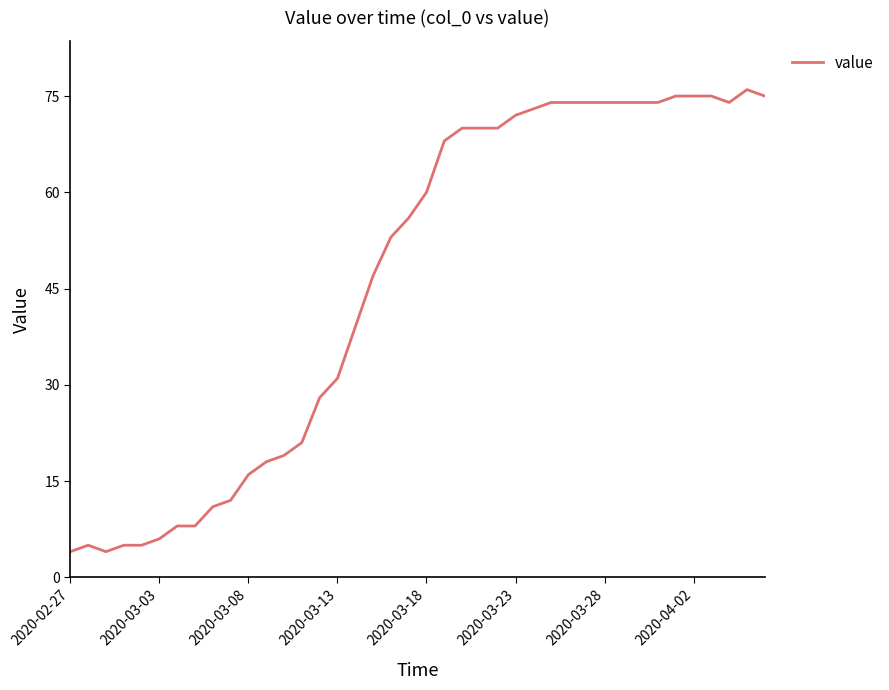

What is the difference between the maximum and minimum values?

72